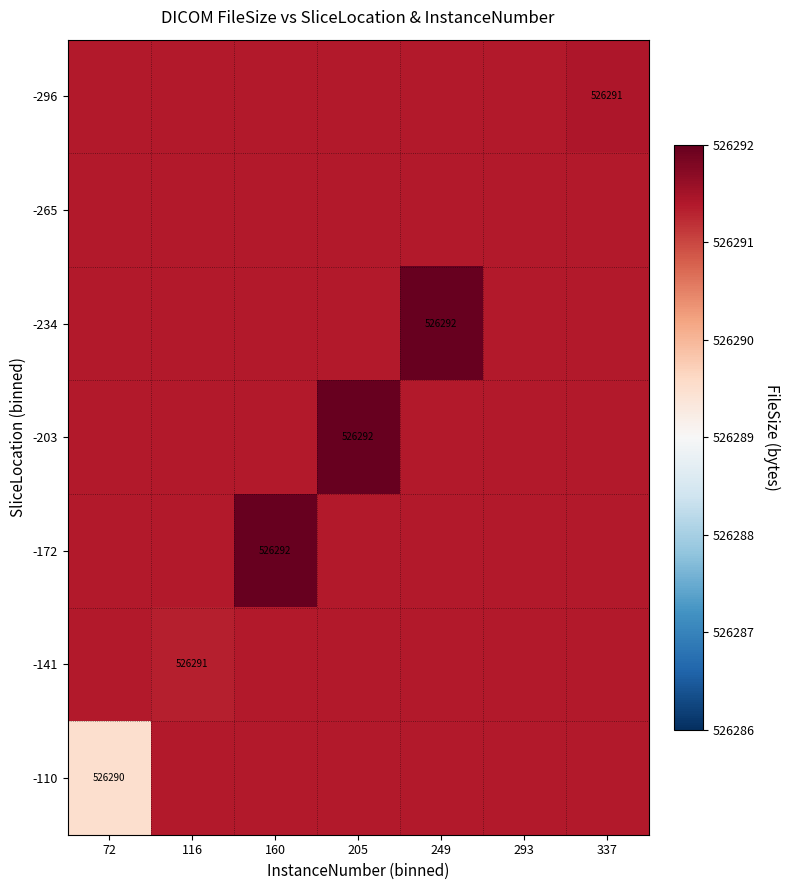

At how many categories does at least one series exceed 526290?

7